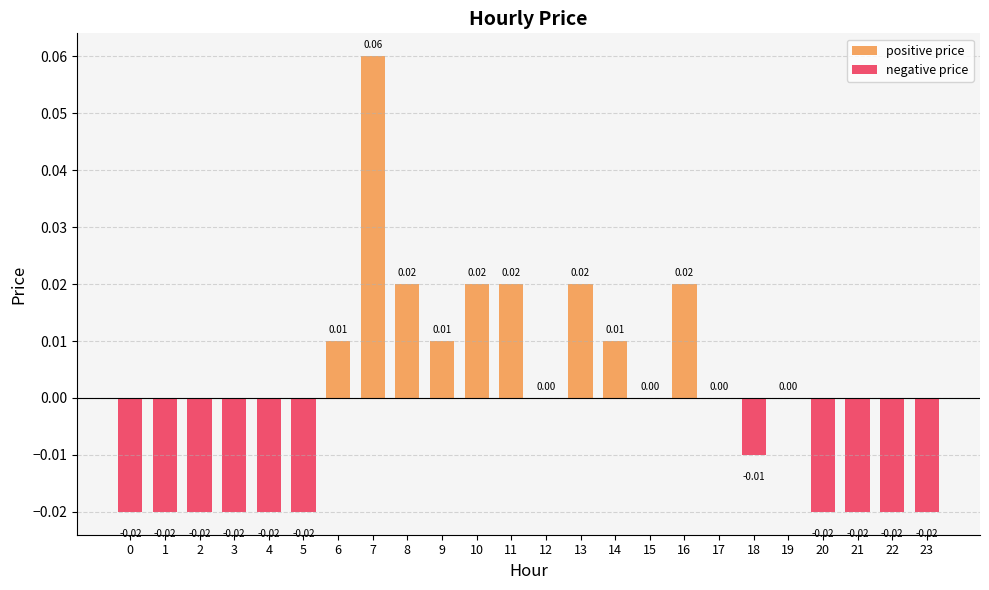

The chart shows a value of -0.0 at 5. True or false?

True